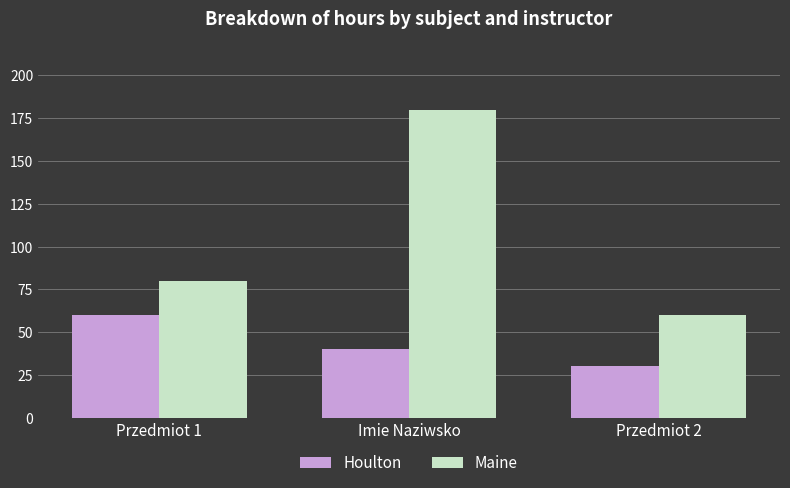

Which category has the lowest value across all series?

Przedmiot 2